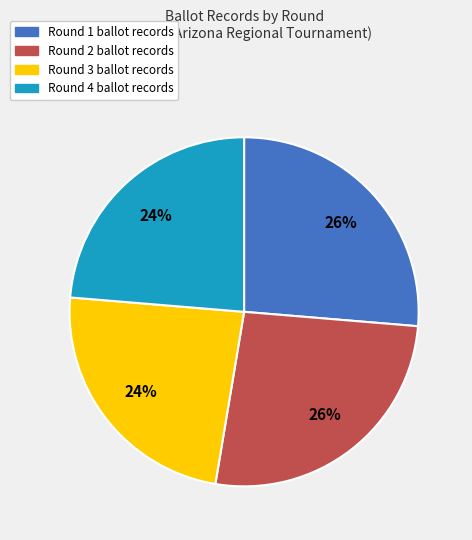

Is the sum of Round 1 and Round 2 greater than half?

Yes